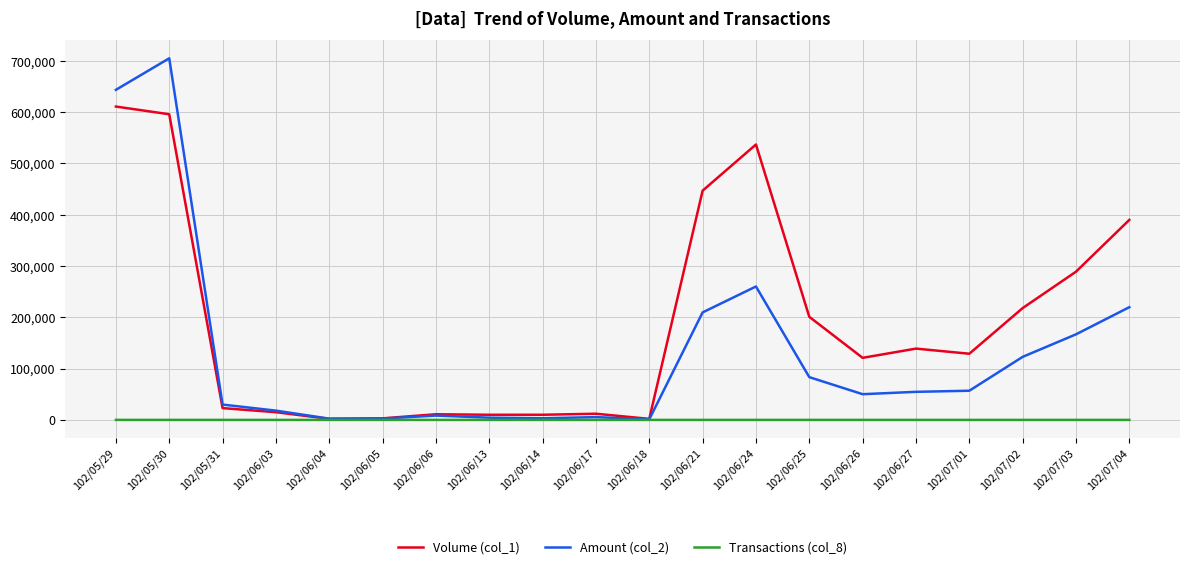

At which label does Amount (col_2) reach its peak?

102/05/30